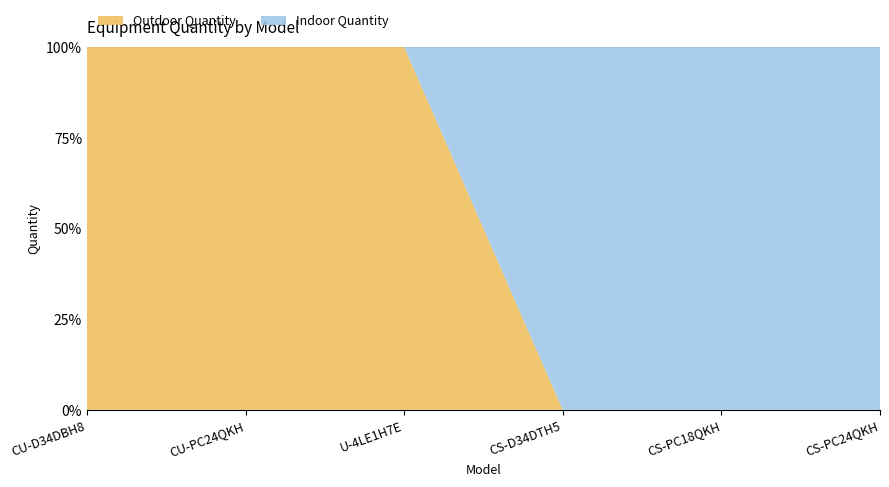

Reading left to right, transcribe all the data shown in this chart.

Outdoor Quantity: 1	1	1	0	0	0
Indoor Quantity: 0	0	0	6	2	1